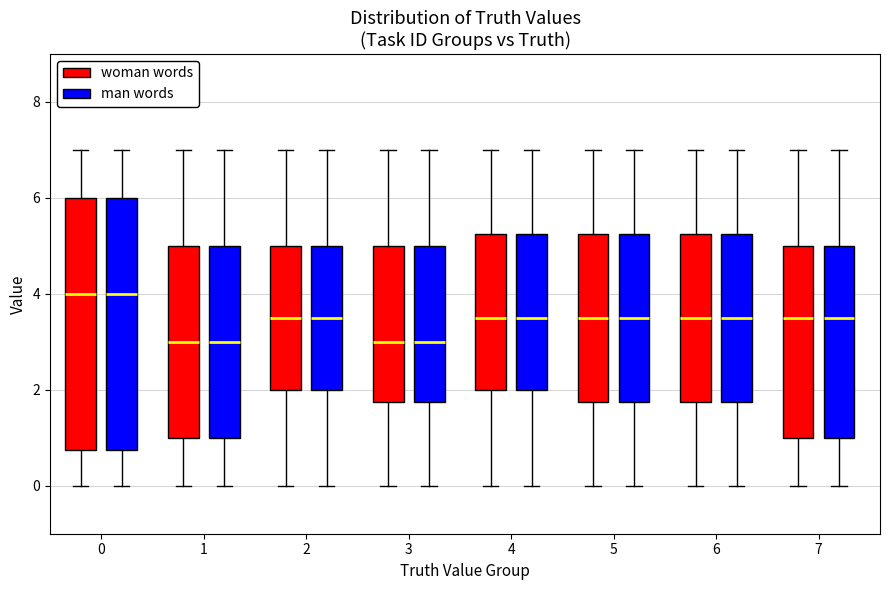

Reading left to right, read every box against the y-axis: the position of its median line, the range the box covers, and the ends of its whiskers. The values are not printed on the chart, so give them approximately, as read against the axis.

0 (woman words): median 4.0, box 0.8 to 6.0, whiskers 0.0 to 7.0
0 (man words): median 4.0, box 0.8 to 6.0, whiskers 0.0 to 7.0
1 (woman words): median 3.0, box 1.0 to 5.0, whiskers 0.0 to 7.0
1 (man words): median 3.0, box 1.0 to 5.0, whiskers 0.0 to 7.0
2 (woman words): median 3.6, box 2.0 to 5.0, whiskers 0.0 to 7.0
2 (man words): median 3.6, box 2.0 to 5.0, whiskers 0.0 to 7.0
3 (woman words): median 3.0, box 1.8 to 5.0, whiskers 0.0 to 7.0
3 (man words): median 3.0, box 1.8 to 5.0, whiskers 0.0 to 7.0
4 (woman words): median 3.6, box 2.0 to 5.2, whiskers 0.0 to 7.0
4 (man words): median 3.6, box 2.0 to 5.2, whiskers 0.0 to 7.0
5 (woman words): median 3.6, box 1.8 to 5.2, whiskers 0.0 to 7.0
5 (man words): median 3.6, box 1.8 to 5.2, whiskers 0.0 to 7.0
6 (woman words): median 3.6, box 1.8 to 5.2, whiskers 0.0 to 7.0
6 (man words): median 3.6, box 1.8 to 5.2, whiskers 0.0 to 7.0
7 (woman words): median 3.6, box 1.0 to 5.0, whiskers 0.0 to 7.0
7 (man words): median 3.6, box 1.0 to 5.0, whiskers 0.0 to 7.0